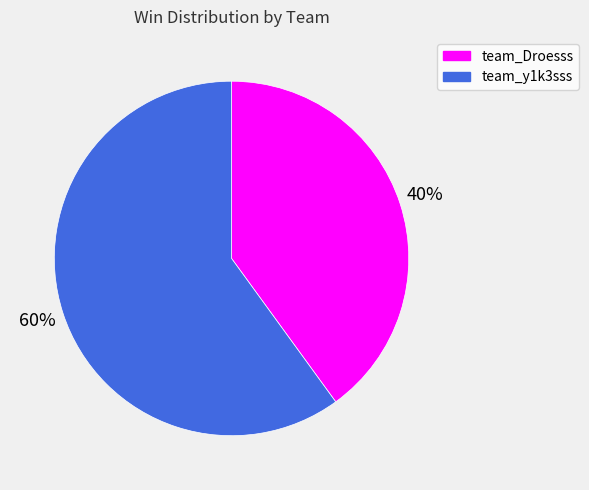

Which slice represents more than half of the pie?

team_y1k3sss